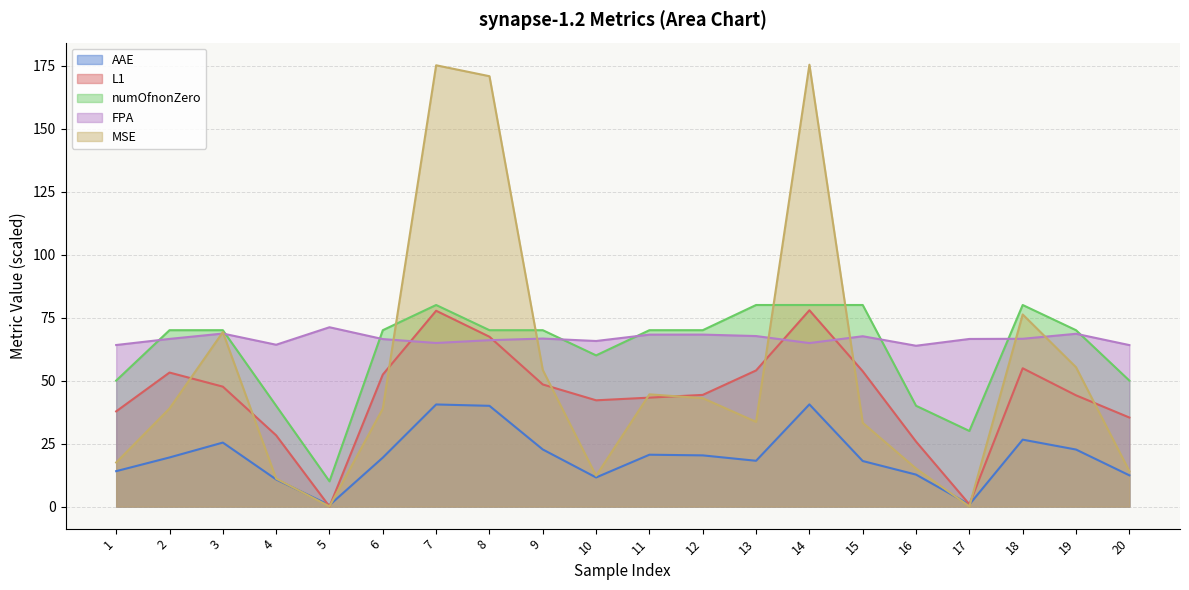

Reading right to left, extract all data points from this chart.

AAE: 20=12.4	19=22.6	18=26.6	17=0.8	16=12.7	15=18.1	14=40.5	13=18.2	12=20.3	11=20.6	10=11.5	9=22.7	8=40.0	7=40.5	6=19.4	5=0.5	4=10.8	3=25.4	2=19.5	1=14.0
L1: 20=35.3	19=44.1	18=54.9	17=0.9	16=25.8	15=53.7	14=77.9	13=54.0	12=44.3	11=43.2	10=42.2	9=48.5	8=67.4	7=77.7	6=52.4	5=0.0	4=28.3	3=47.6	2=53.2	1=37.8
MSE: 20=14.1	19=55.3	18=76.2	17=0.1	16=15.1	15=33.2	14=175.4	13=33.6	12=43.0	11=44.5	10=12.2	9=54.2	8=170.8	7=175.2	6=38.9	5=0.1	4=11.1	3=69.2	2=38.9	1=17.5
FPA: 20=64.1	19=68.6	18=66.6	17=66.5	16=63.8	15=67.6	14=64.9	13=67.7	12=68.3	11=68.2	10=65.7	9=66.7	8=66.0	7=64.9	6=66.5	5=71.2	4=64.2	3=68.7	2=66.5	1=64.1
numOfnonZero: 20=50.0	19=70.0	18=80.0	17=30.0	16=40.0	15=80.0	14=80.0	13=80.0	12=70.0	11=70.0	10=60.0	9=70.0	8=70.0	7=80.0	6=70.0	5=10.0	4=40.0	3=70.0	2=70.0	1=50.0